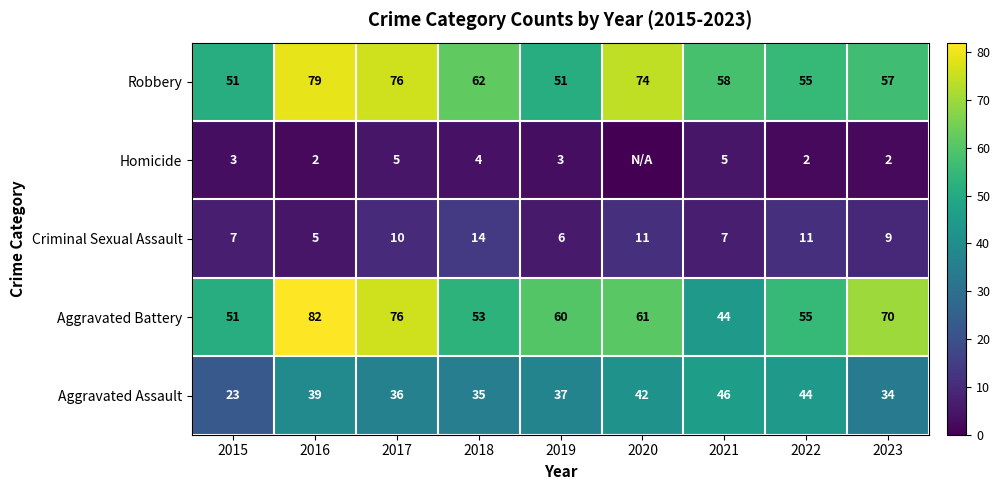

At how many categories does at least one series exceed 9?

9